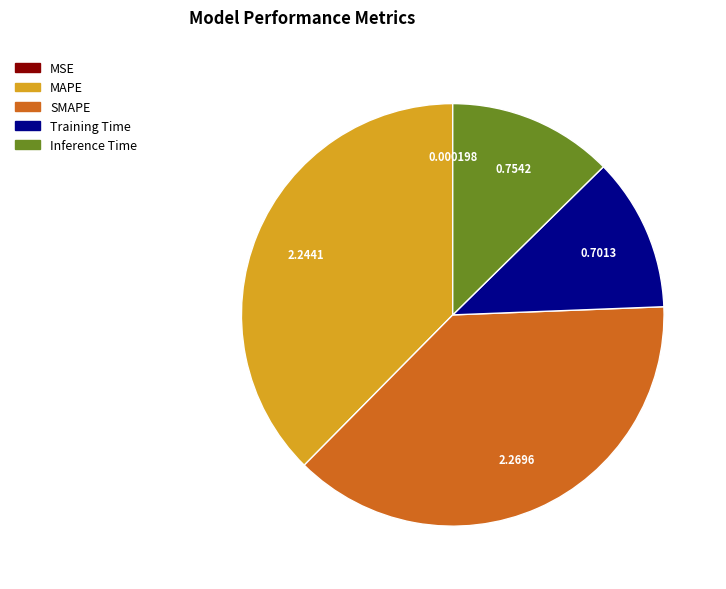

Is there any slice that represents more than half of the pie?

No